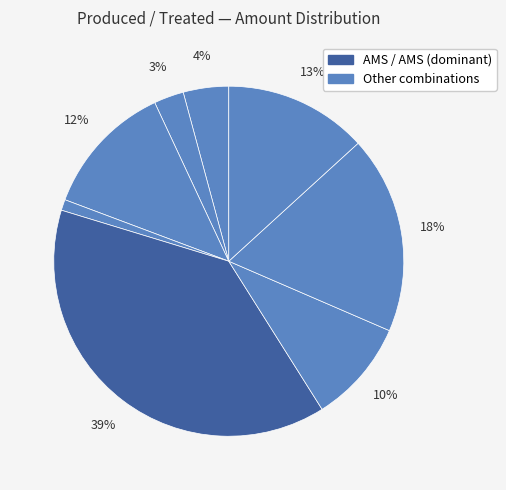

How many segments does this pie chart have?

8